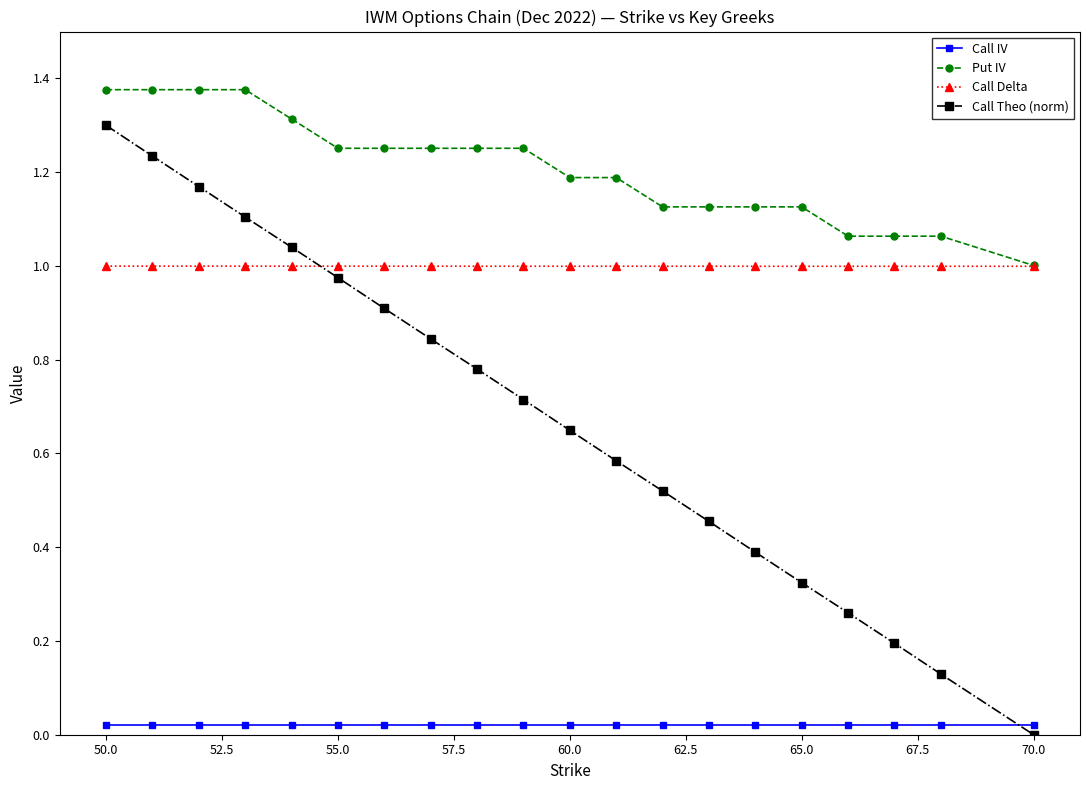

How many lines are shown in the chart?

4